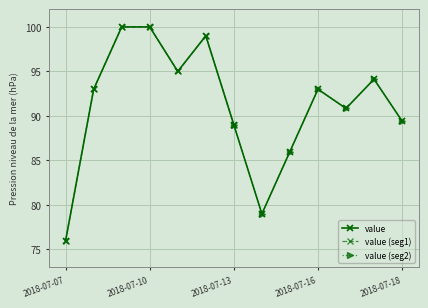

The value of value at 2018-07-13 is 89.0. True or false?

True